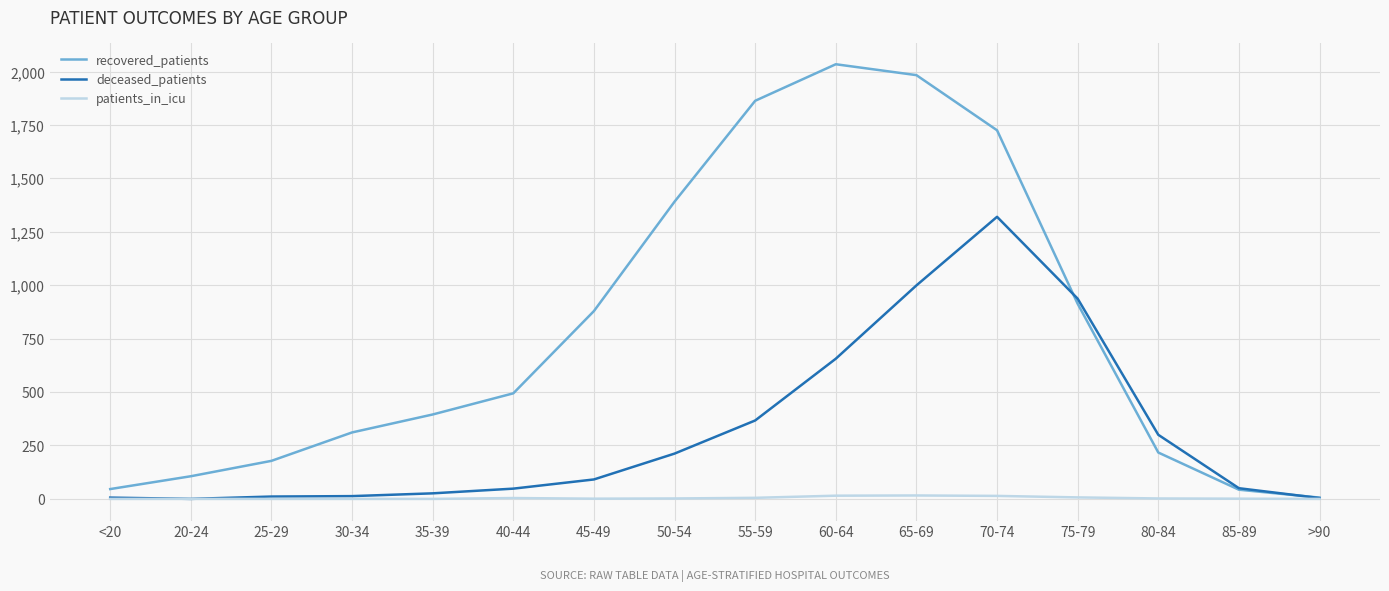

What is the greatest value displayed?

2034